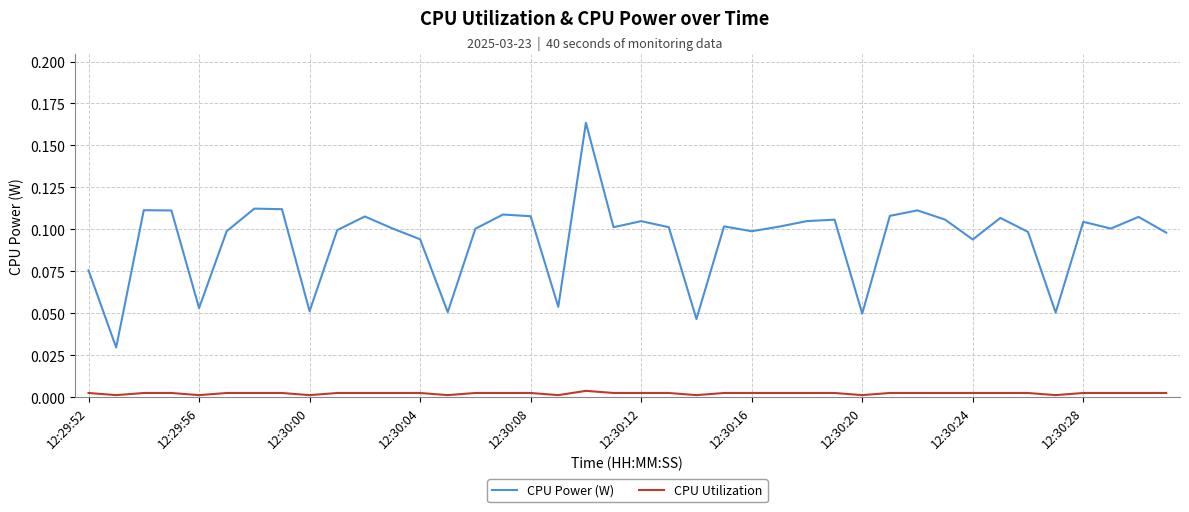

True or false: CPU Utilization and CPU Power (W) intersect in this chart.

False